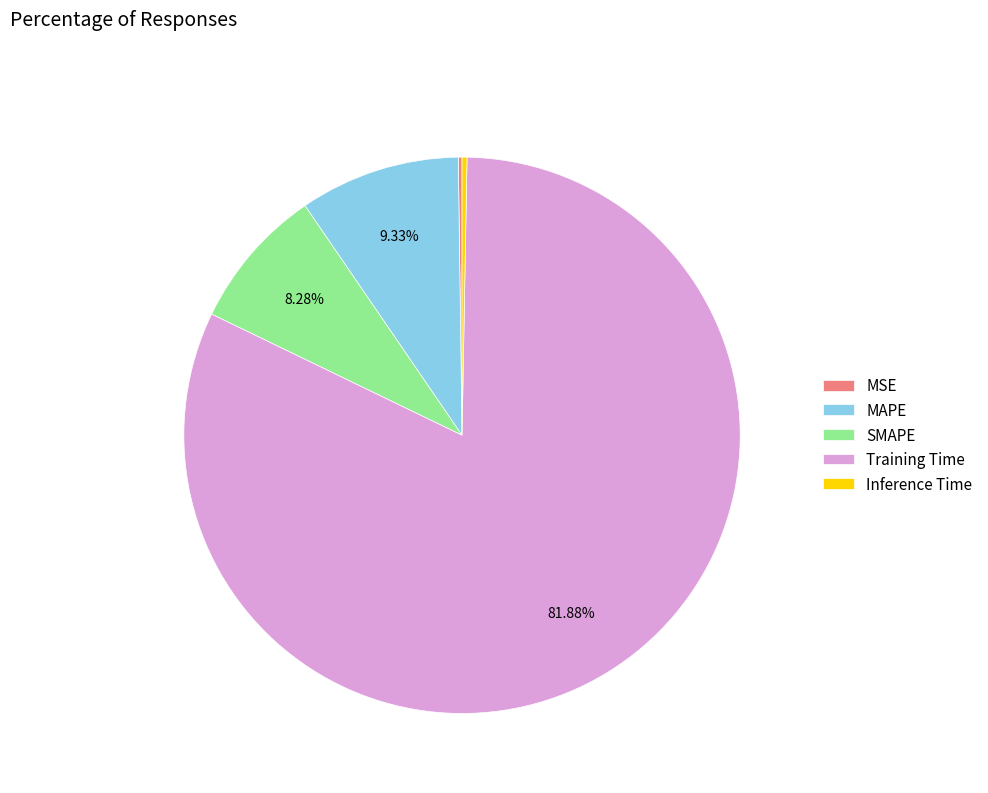

Between MAPE and Inference Time, which is larger?

MAPE